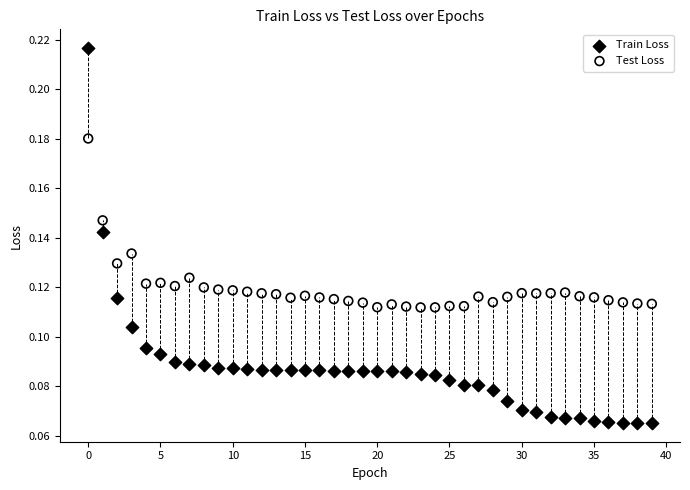

What are all the series names shown in the legend?

Train Loss, Test Loss